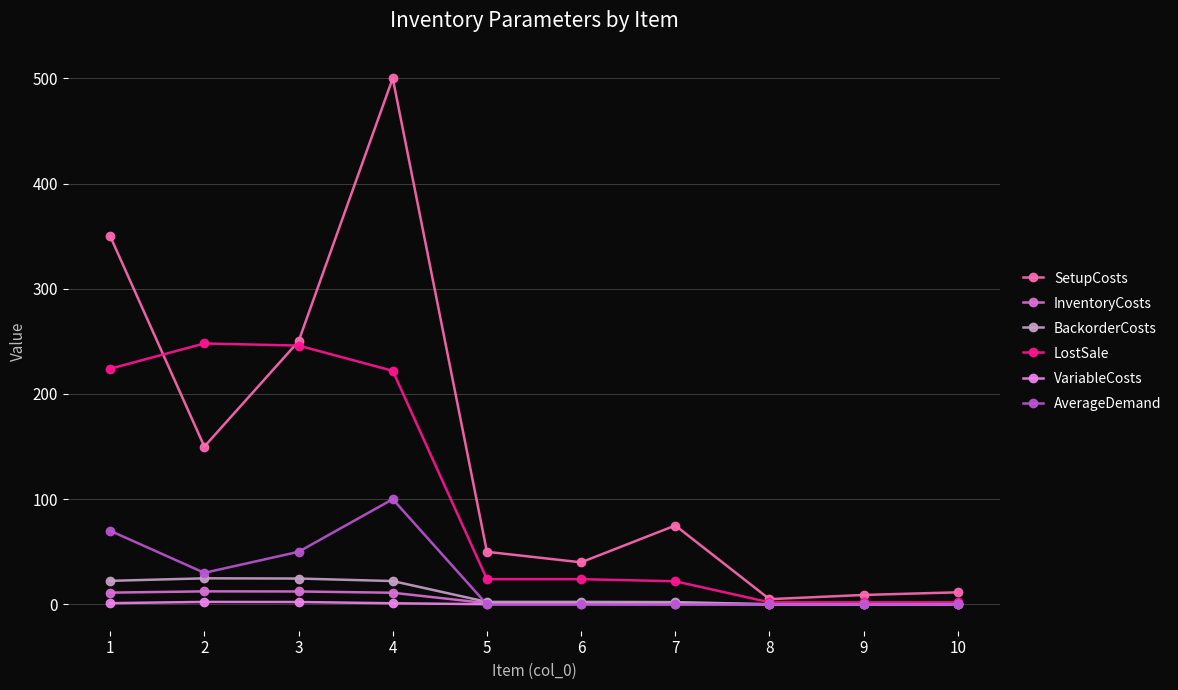

Reading left to right, transcribe all the data shown in this chart.

SetupCosts: 1=350.0	2=150.0	3=250.0	4=500.0	5=50.0	6=40.0	7=75.0	8=5.0	9=9.0	10=11.5
InventoryCosts: 1=11.2	2=12.4	3=12.3	4=11.1	5=1.2	6=1.2	7=1.1	8=0.1	9=0.1	10=0.1
BackorderCosts: 1=22.4	2=24.8	3=24.6	4=22.2	5=2.4	6=2.4	7=2.2	8=0.2	9=0.2	10=0.2
LostSale: 1=224.0	2=248.0	3=246.0	4=222.0	5=24.0	6=24.0	7=22.0	8=2.0	9=2.0	10=2.0
VariableCosts: 1=1.2	2=2.4	3=2.3	4=1.1	5=0.2	6=0.2	7=0.1	8=0.0	9=0.0	10=0.0
AverageDemand: 1=70.0	2=30.0	3=50.0	4=100.0	5=0.0	6=0.0	7=0.0	8=0.0	9=0.0	10=0.0